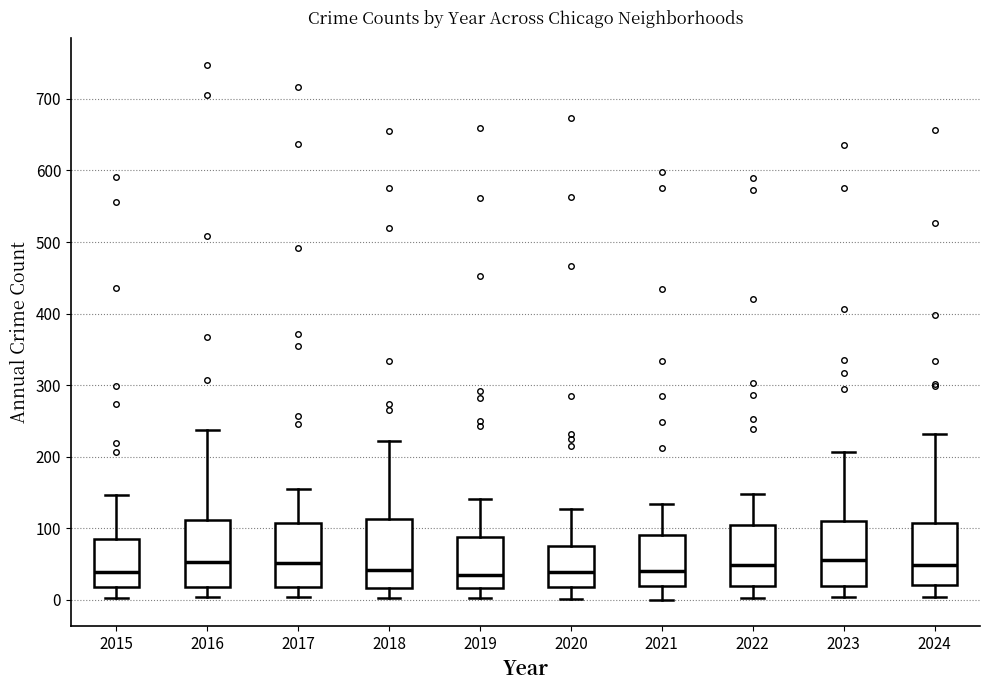

Where does the lower whisker of the box at x = 2016 end on the y-axis? The values are not printed on the chart, so give them approximately, as read against the axis.

0